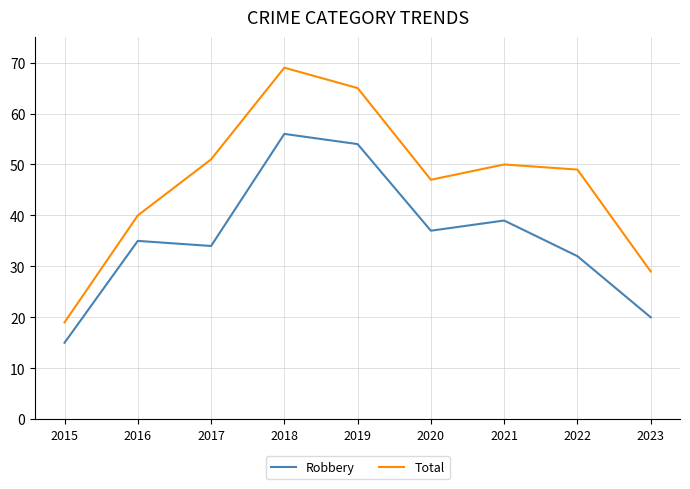

True or false: Total and Robbery intersect in this chart.

False